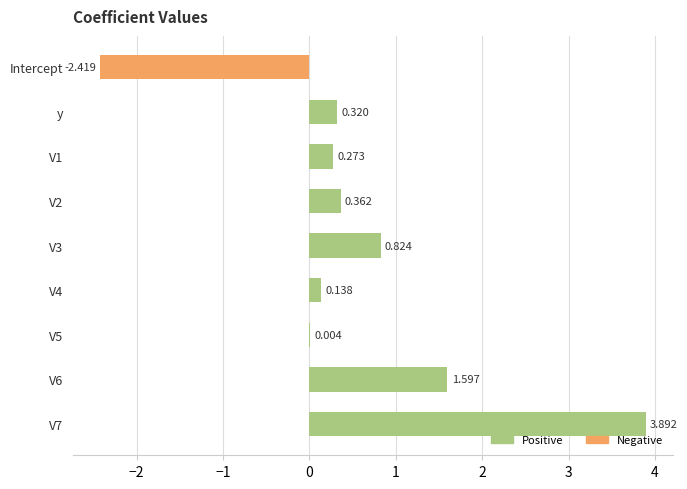

Which has a higher value, y or V5?

y